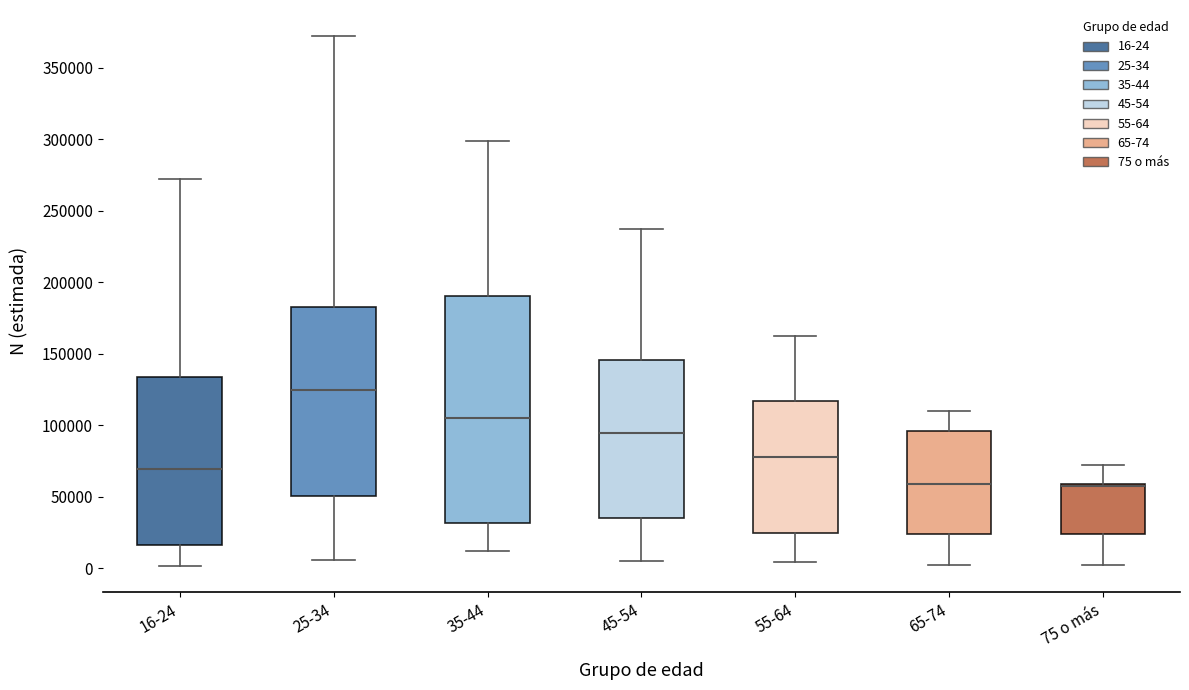

Reading left to right, read every box against the y-axis: the position of its median line, the range the box covers, and the ends of its whiskers. The values are not printed on the chart, so give them approximately, as read against the axis.

16-24: median 70000, box 15000 to 135000, whiskers 0 to 270000
25-34: median 125000, box 50000 to 185000, whiskers 5000 to 370000
35-44: median 105000, box 30000 to 190000, whiskers 10000 to 300000
45-54: median 95000, box 35000 to 145000, whiskers 5000 to 240000
55-64: median 80000, box 25000 to 115000, whiskers 5000 to 165000
65-74: median 60000, box 25000 to 95000, whiskers 0 to 110000
75 o más: median 55000 (drawn on the box's upper edge), box 25000 to 60000, whiskers 0 to 70000